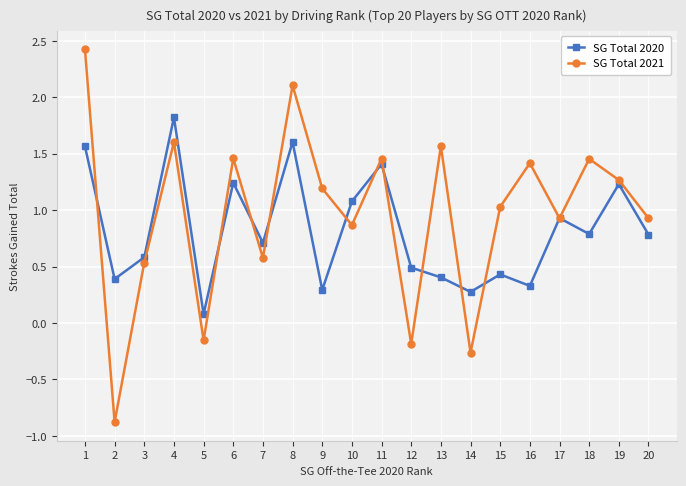

What is the smallest value displayed?

-0.9